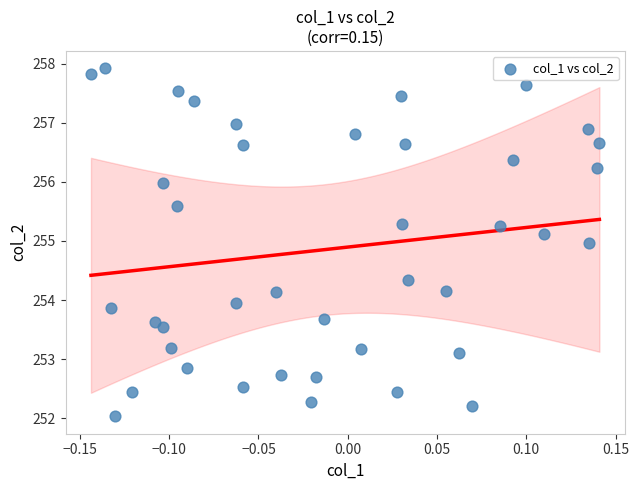

What is the range of X values (max minus min)?

0.3